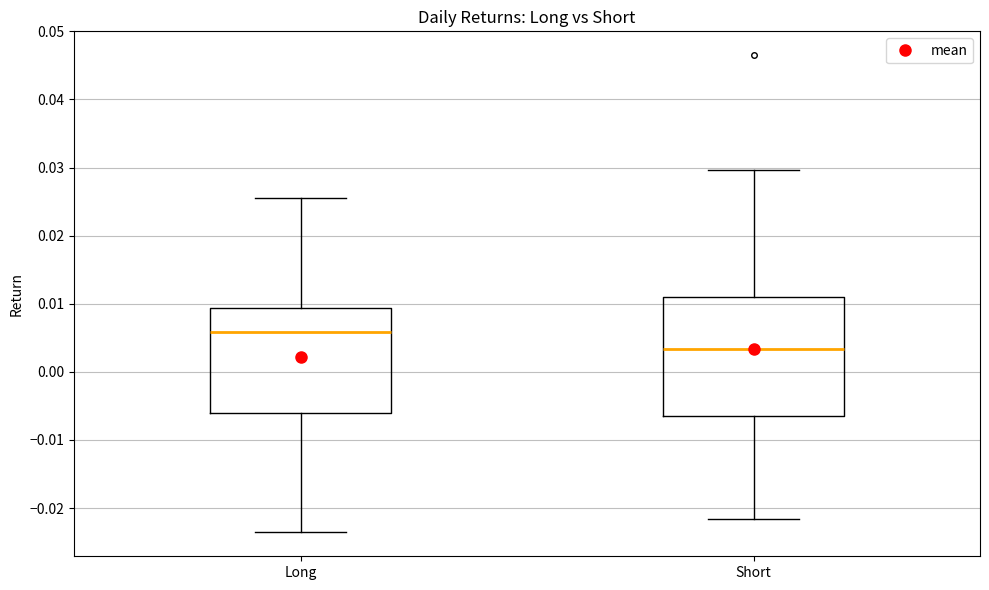

Which box's median line is the lowest?

Short